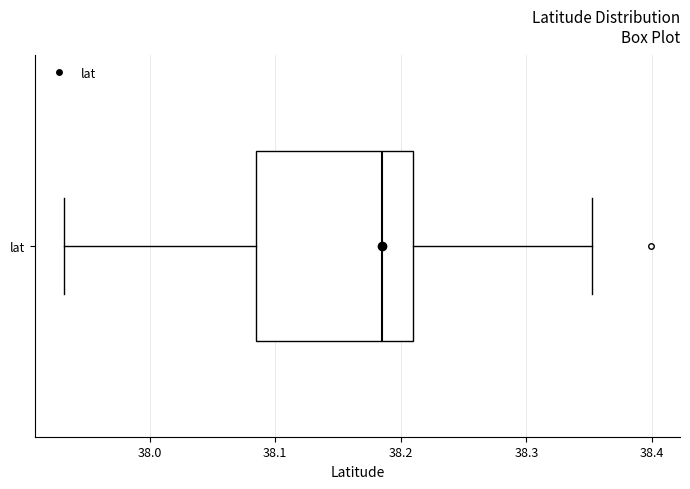

Read this box plot against the x-axis: the position of the median line, the range covered by the box, and the ends of both whiskers. The values are not printed on the chart, so give them approximately, as read against the axis.

median 38.19, box 38.09 to 38.21, whiskers 37.93 to 38.35